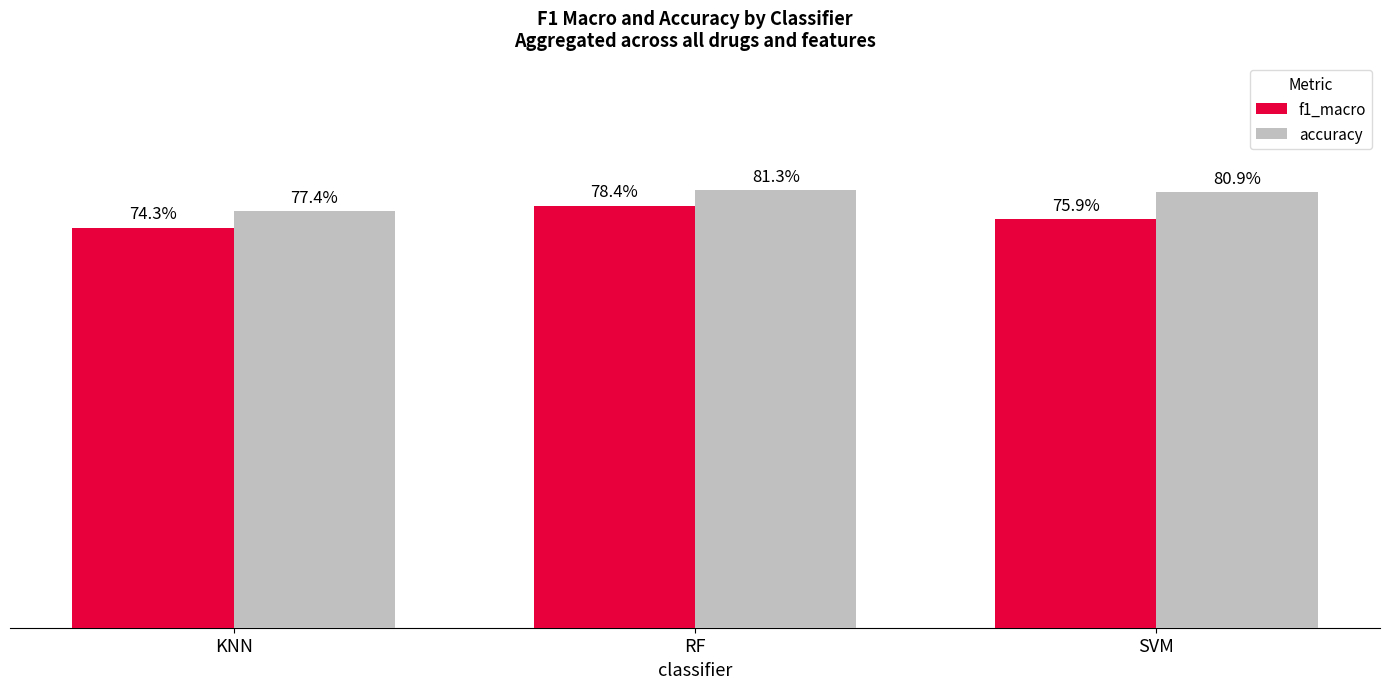

What are all the series names shown in the legend?

f1_macro, accuracy